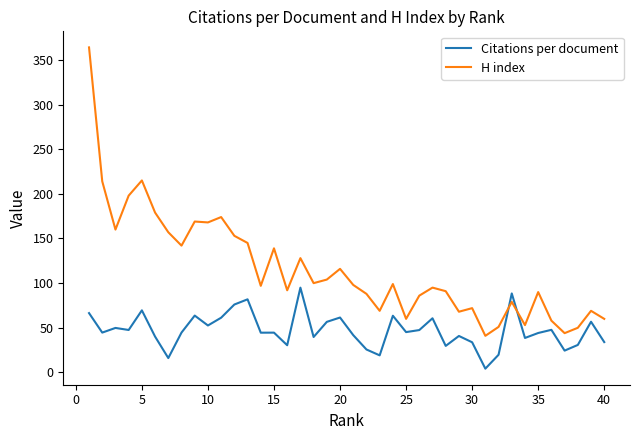

True or false: Citations per document and H index intersect in this chart.

True